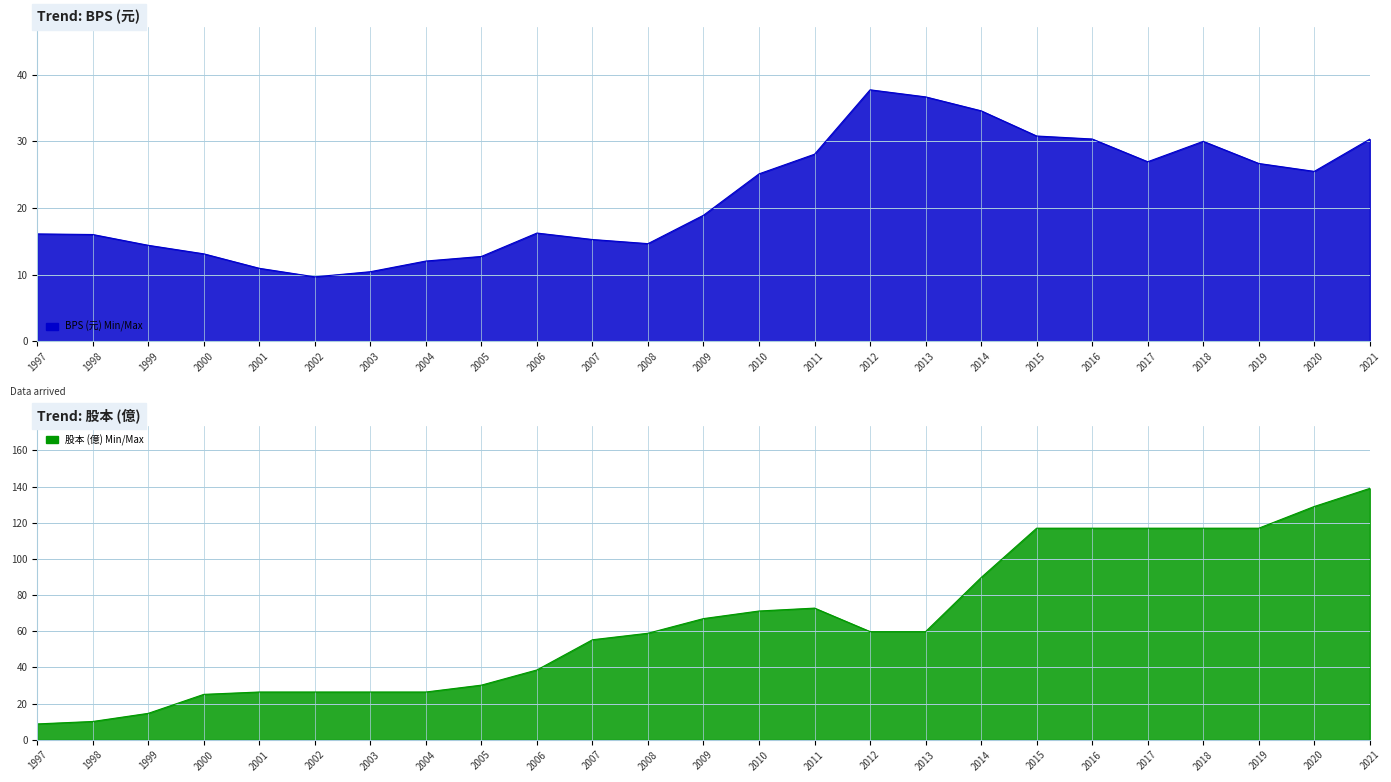

True or false: BPS has a value of 7.5 at 2006.

False